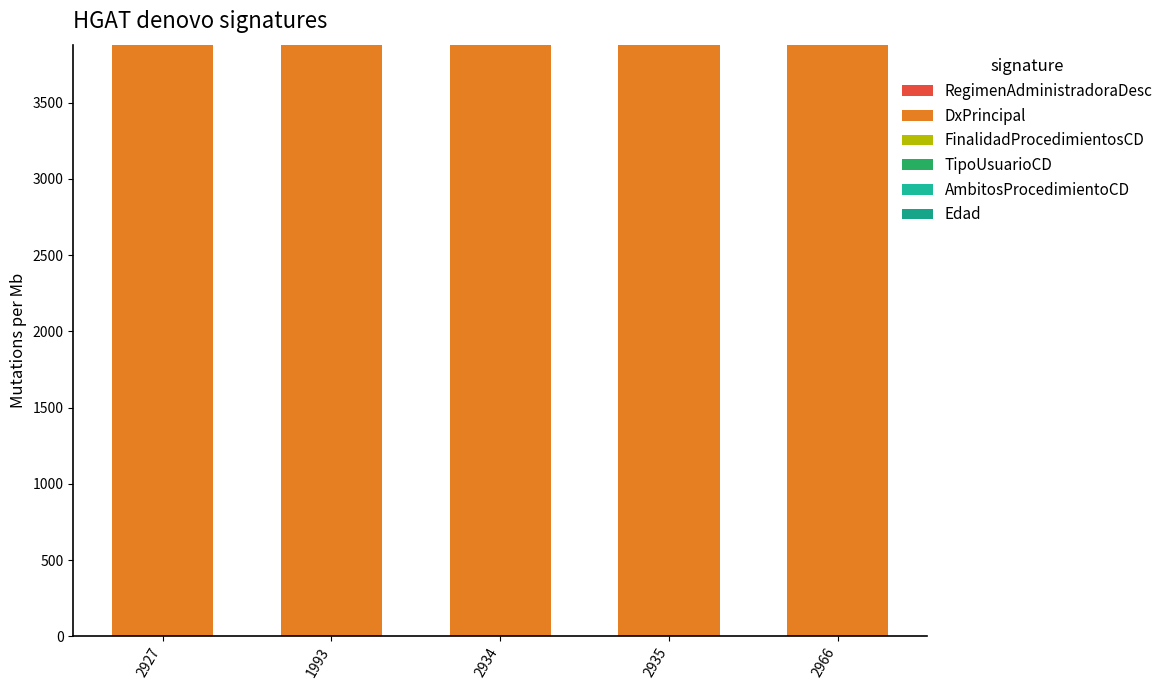

True or false: DxPrincipal has a value of 3877 at 2927.

True